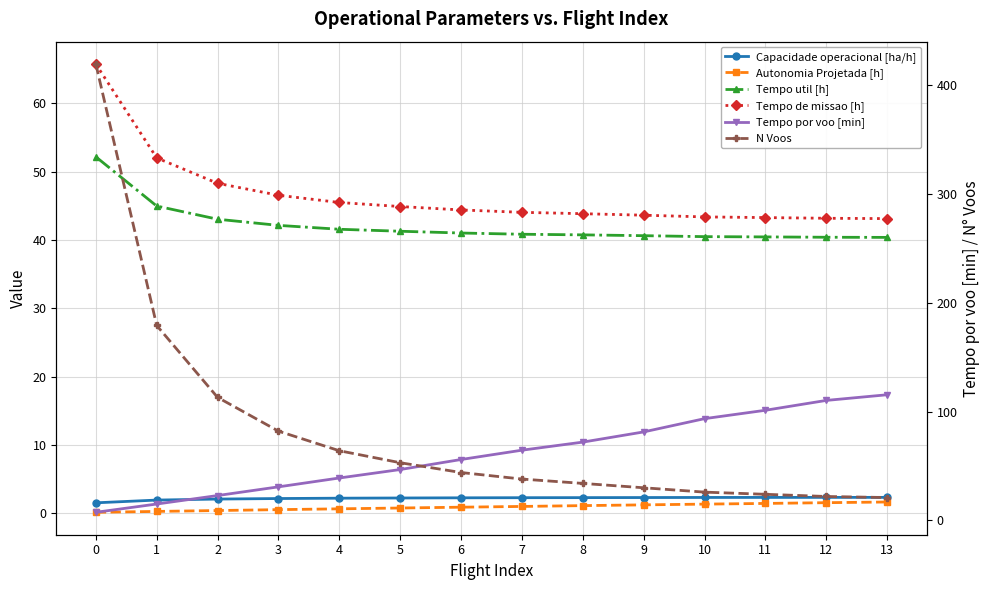

What is the minimum value for N Voos?

21.0